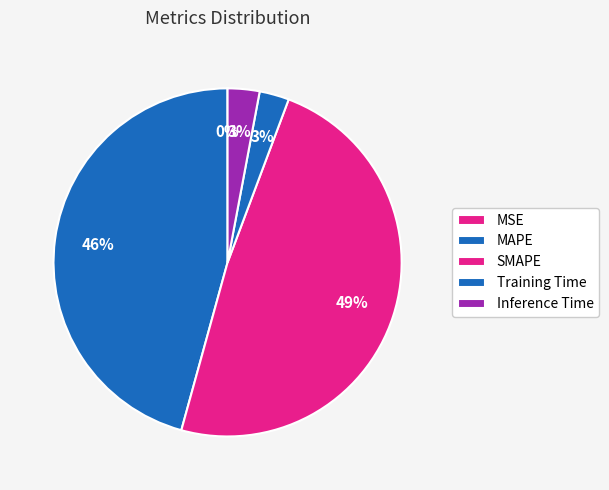

To the nearest percent, what is the average slice percentage?

20%